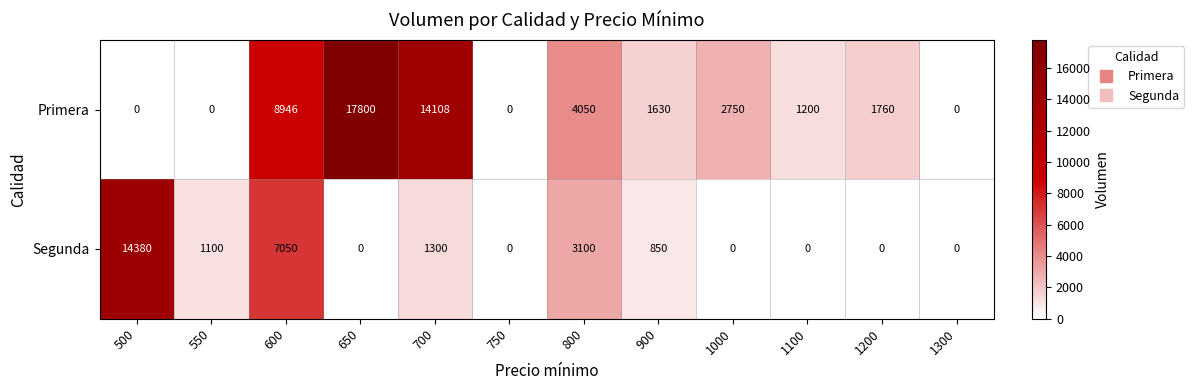

What is the total value across all series at 1000?

2750